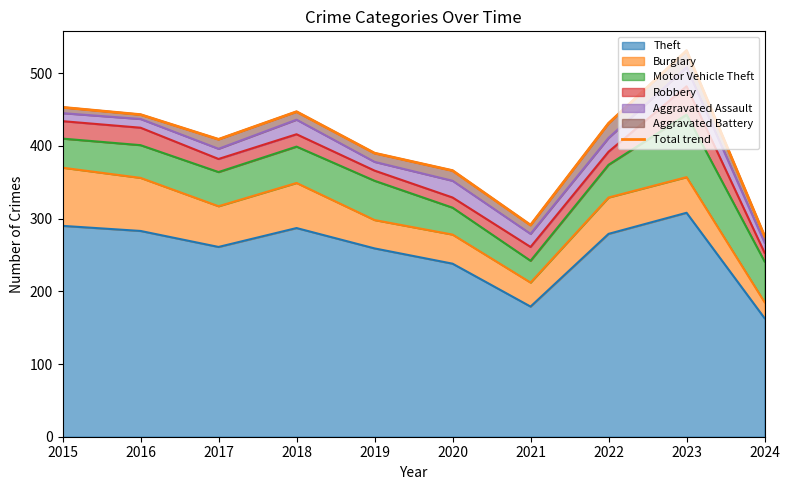

What is the ratio of the value at 2015 to the value at 2017?

1.1